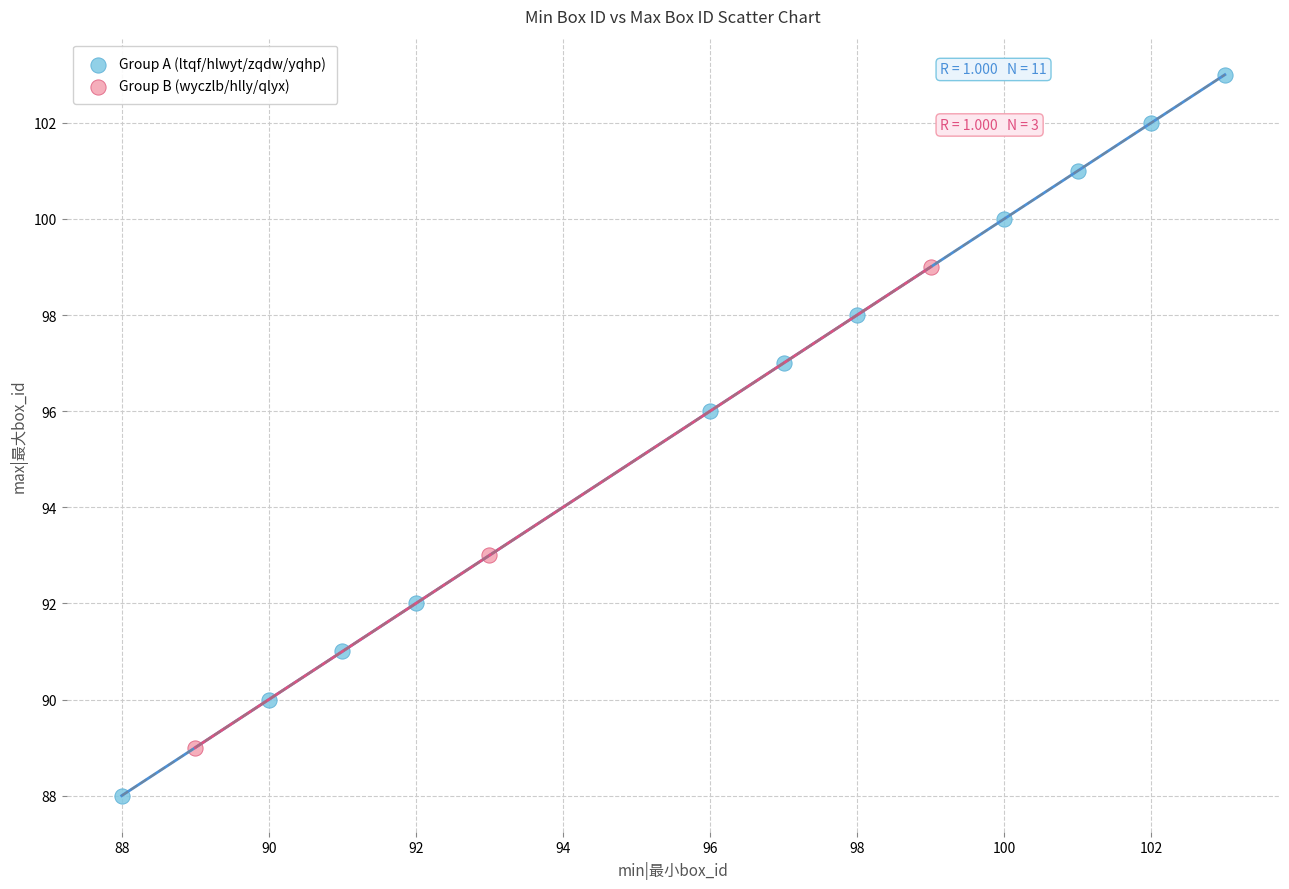

Which series reaches the maximum Y coordinate?

Group A (ltqf/hlwyt/zqdw/yqhp)